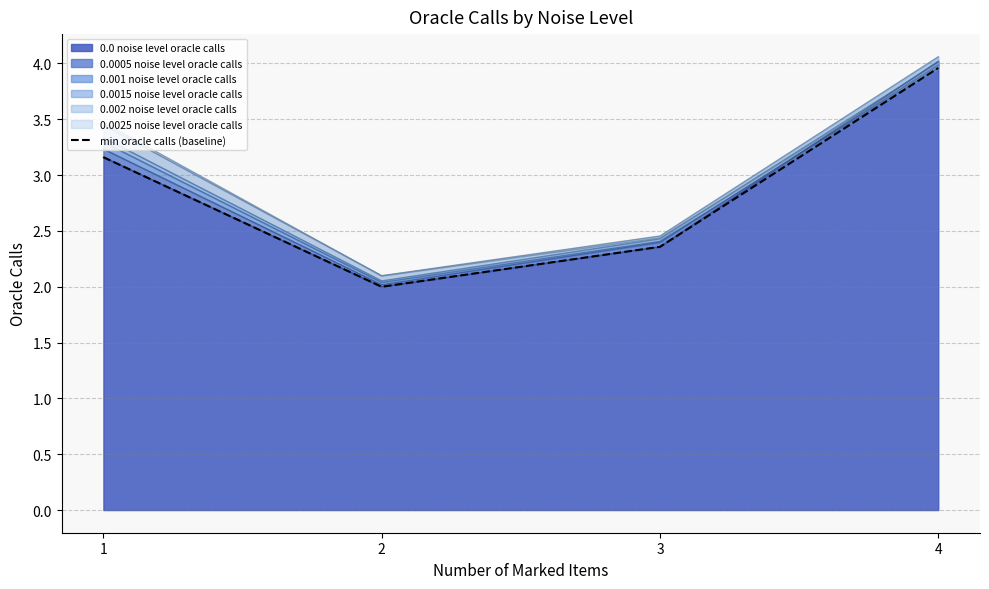

True or false: the data shows 2.7 at 4.

False